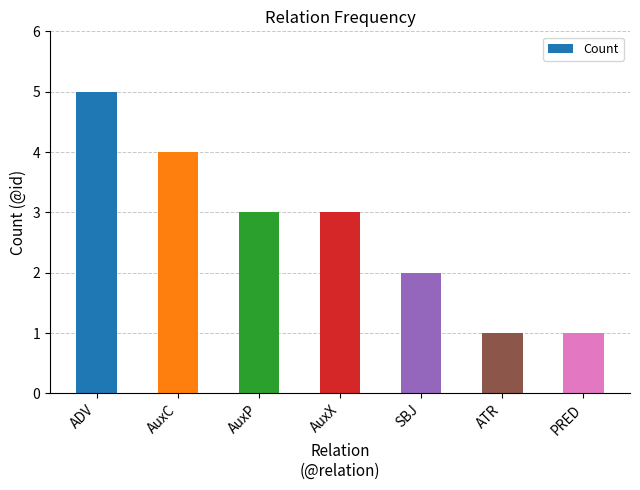

Between ATR and AuxP, which is larger?

AuxP